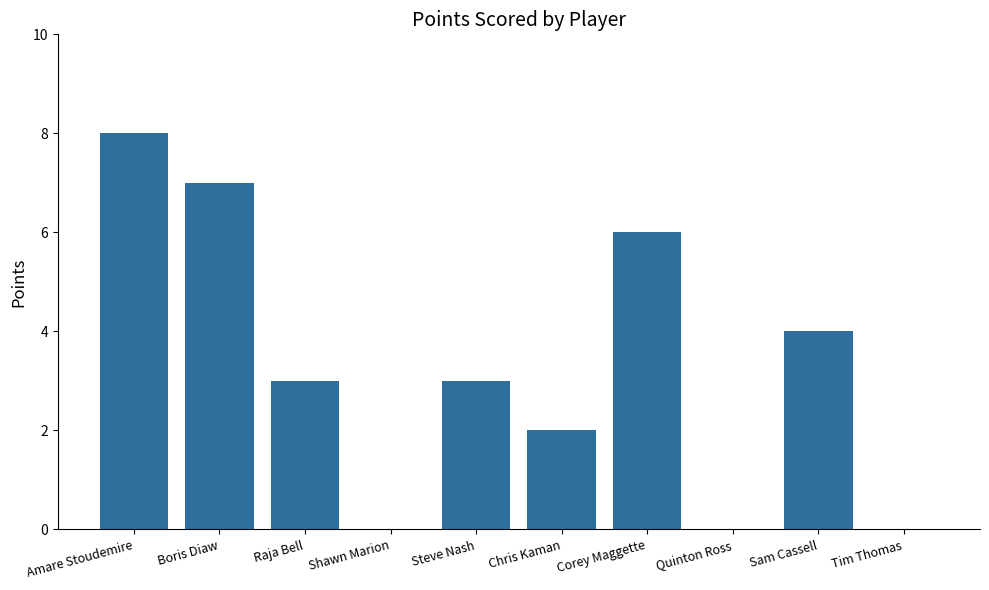

What value does the data have at Boris Diaw?

7